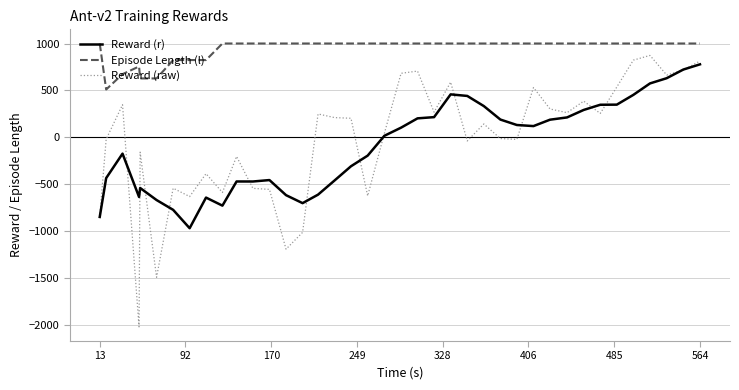

What is the lowest value of the Reward (r) series?

-968.9